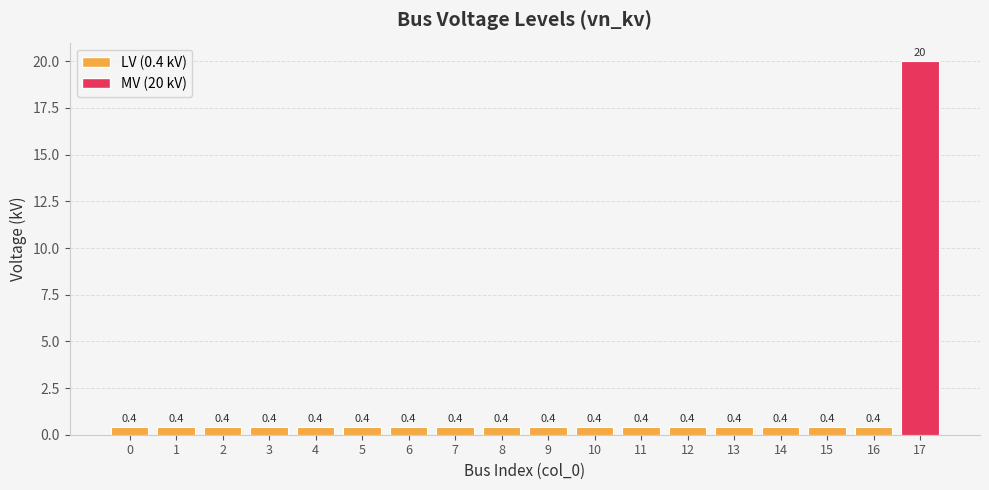

What is the value of the 9th bar from the left?

0.4